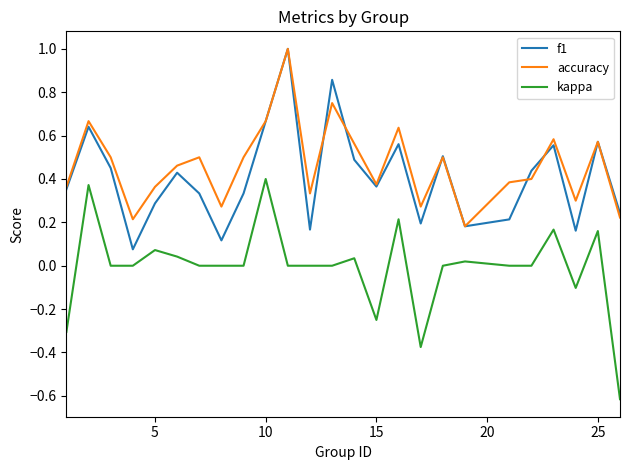

True or false: kappa and accuracy intersect in this chart.

False